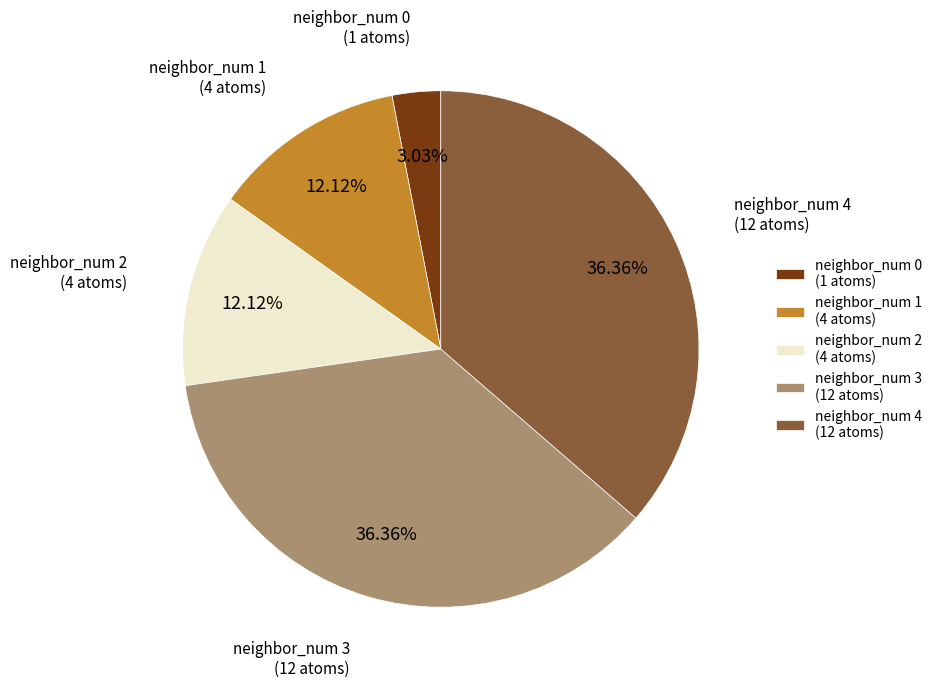

What percentage is the neighbor_num 2 slice, to the nearest percent?

12%